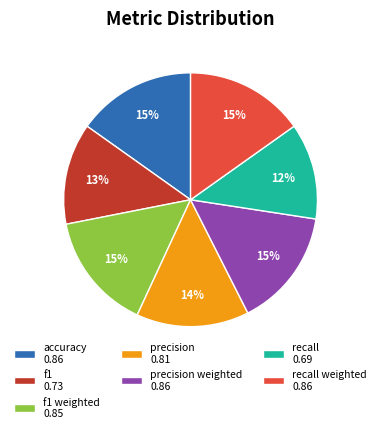

Does accuracy 0.86 account for over 50% of the chart?

No